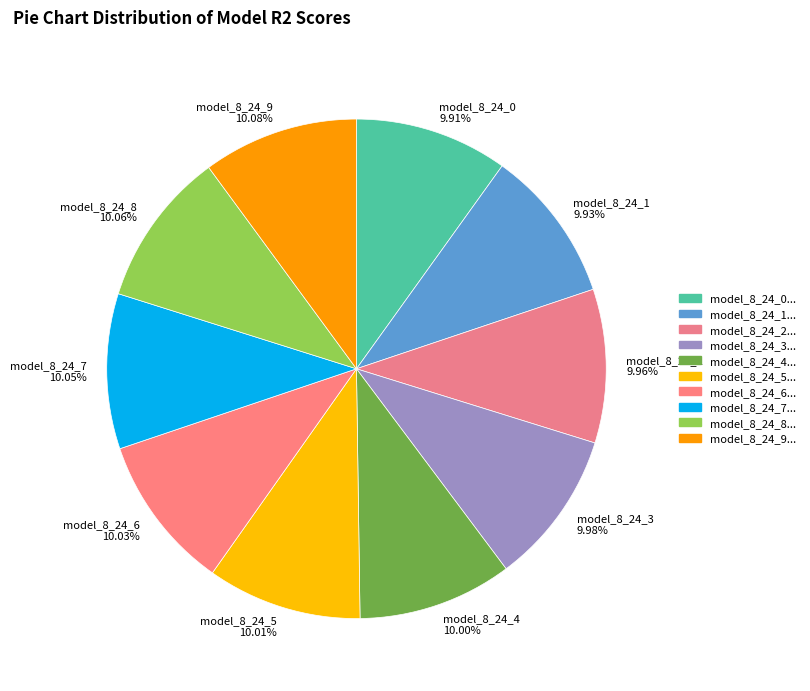

Is there any slice that represents more than half of the pie?

No